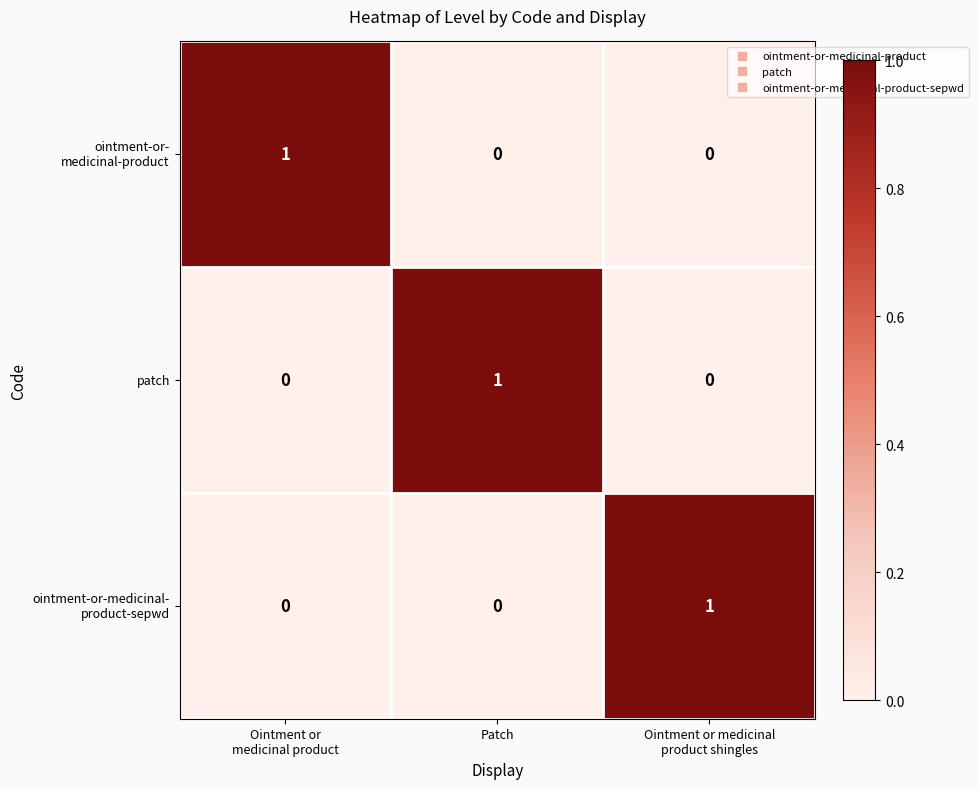

At how many categories does at least one series exceed 0?

3